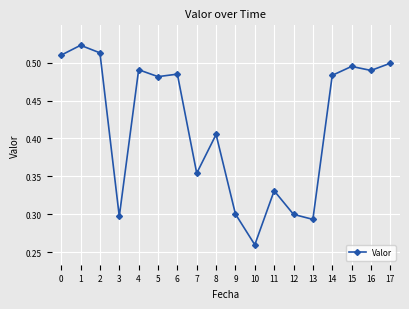

Which label corresponds to the smallest value in the chart?

10